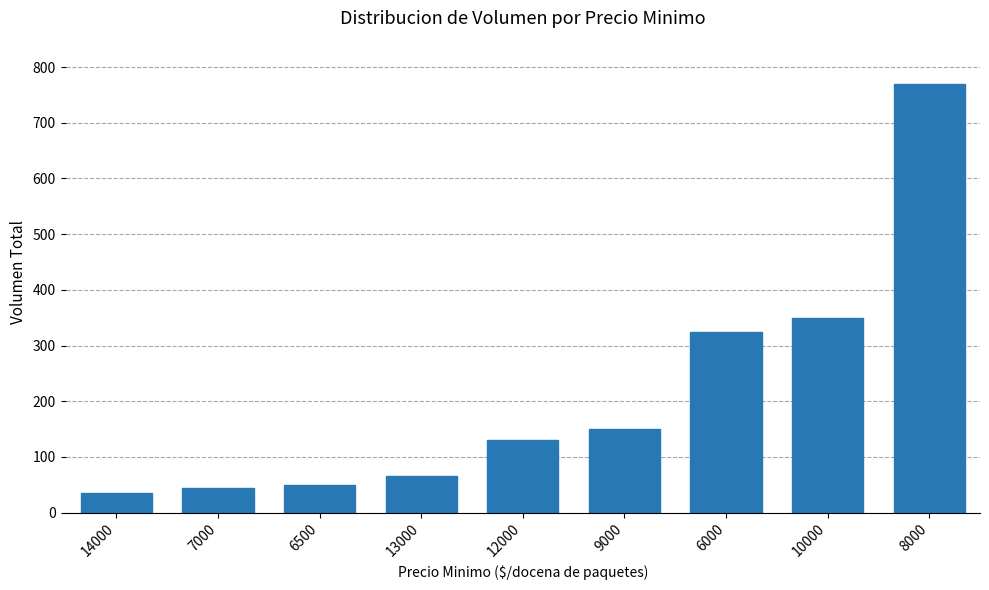

Reading right to left, transcribe all the data shown in this chart.

8000=770	10000=350	6000=325	9000=150	12000=130	13000=65	6500=50	7000=45	14000=35